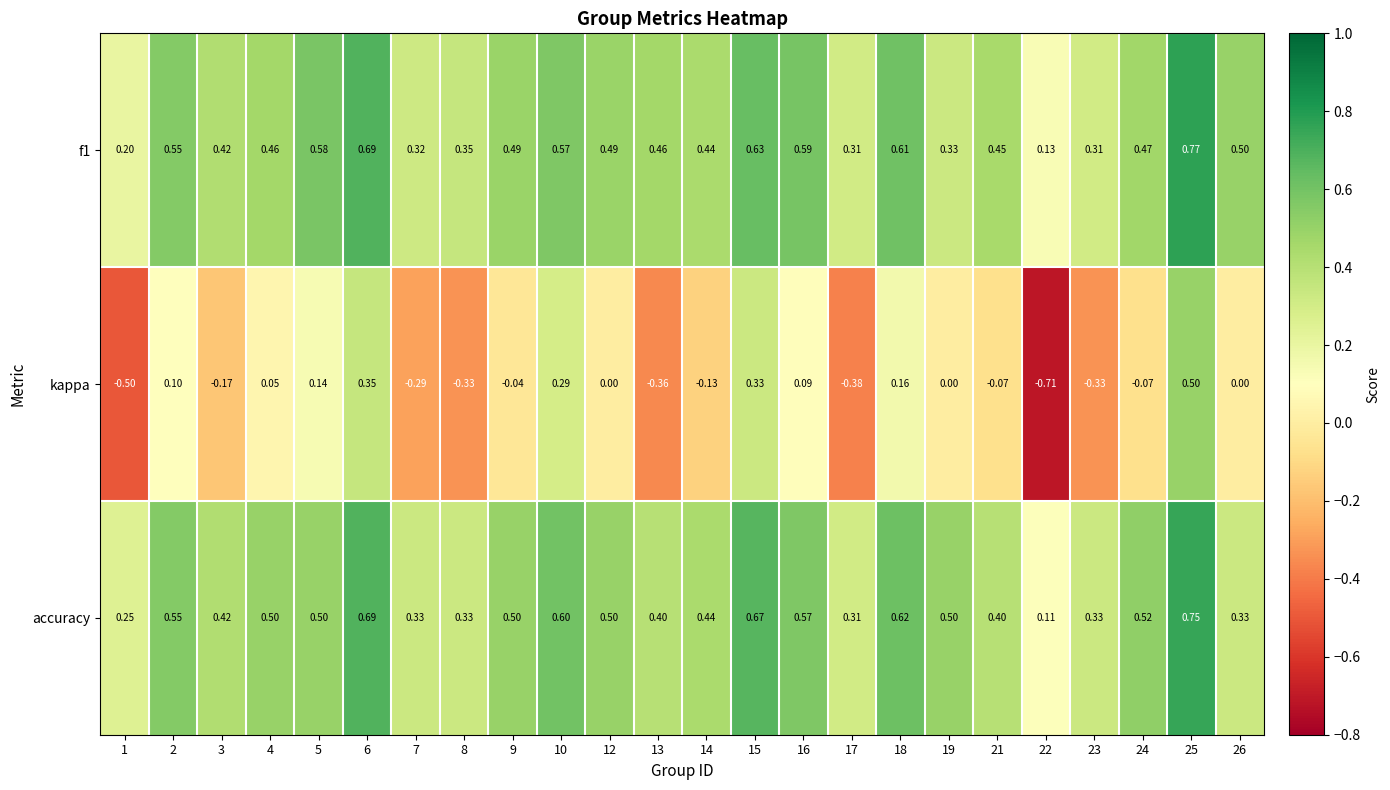

List the series in order of their peak value, lowest first.

kappa, accuracy, f1